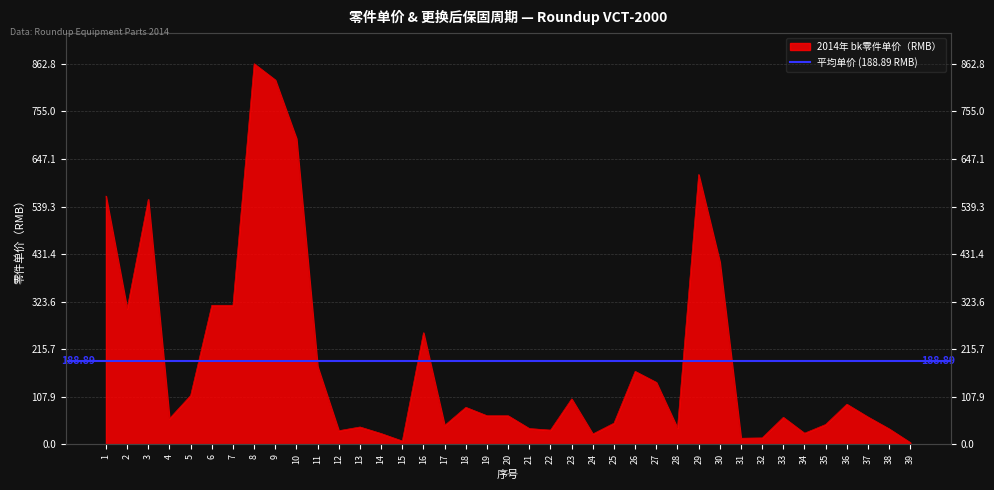

What is the greatest value displayed?

862.8